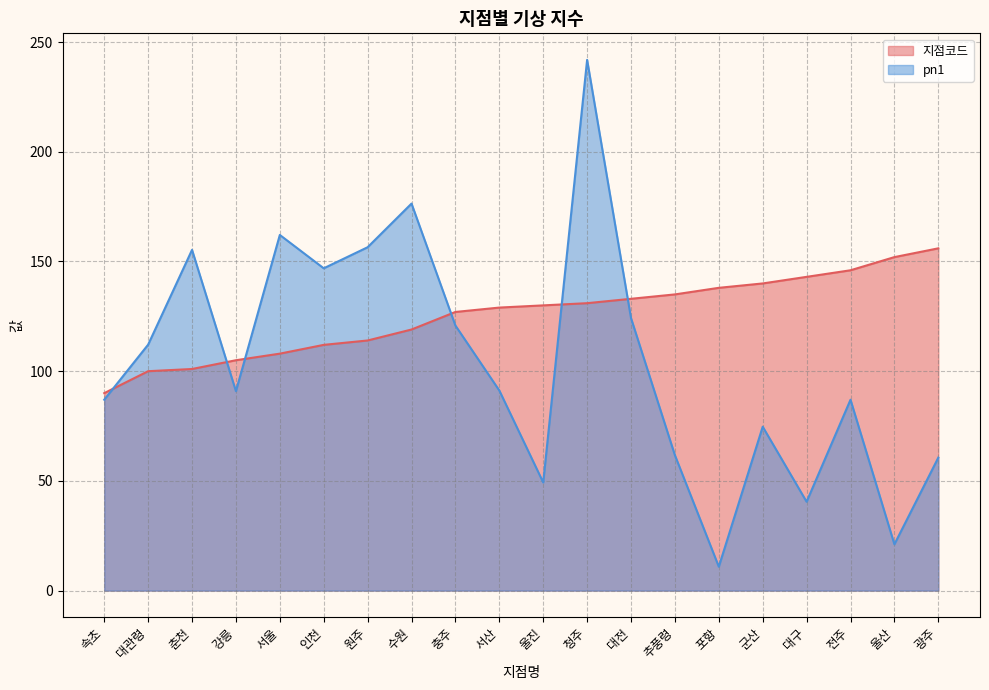

How many interior local peaks does the pn1 series have?

6